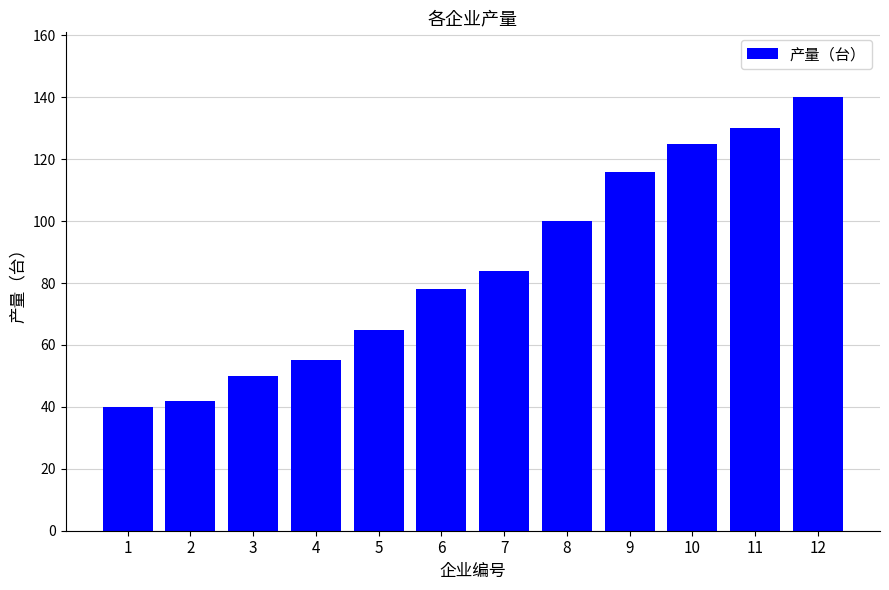

What is the approximate value at 9?

116